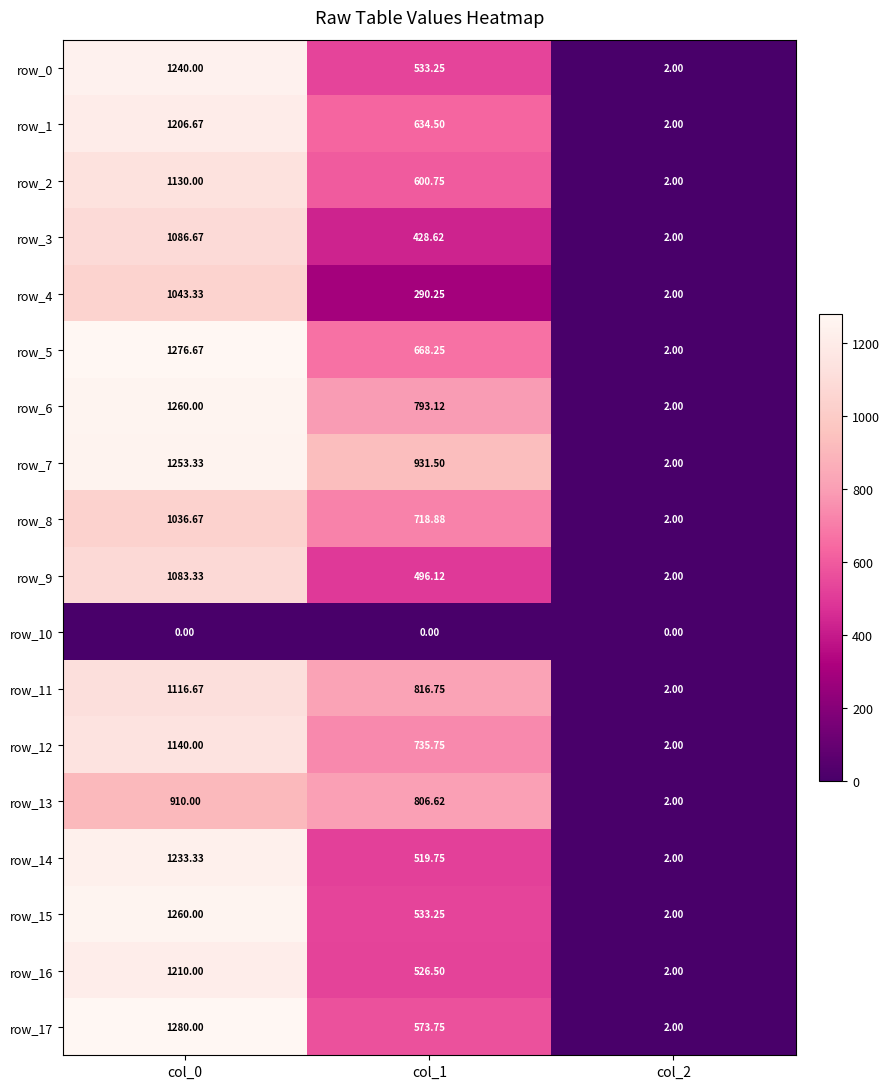

What is the sum of the row_17 values at col_0 and col_2?

1282.0